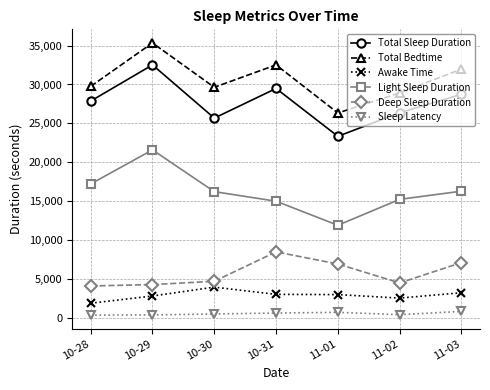

True or false: Total Sleep Duration and Deep Sleep Duration intersect in this chart.

False